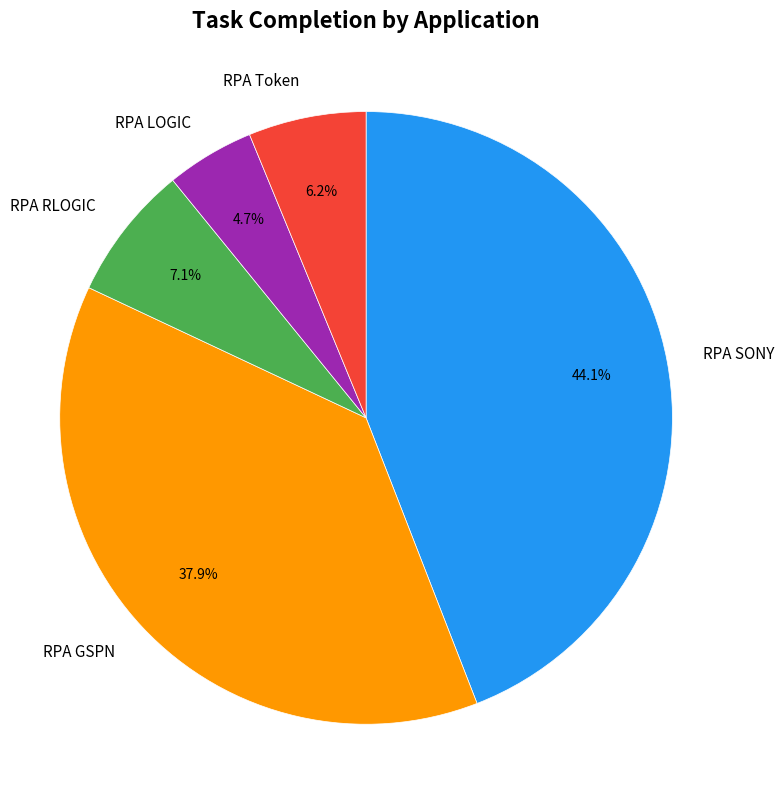

Between RPA Token and RPA SONY, which is larger?

RPA SONY